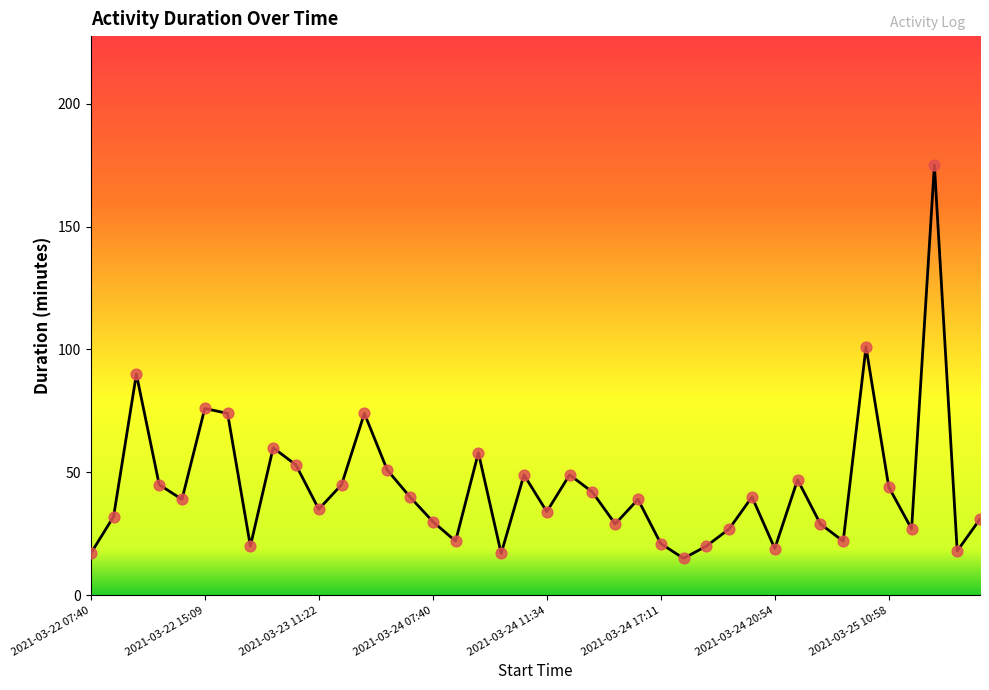

What is the maximum value shown in the chart?

175